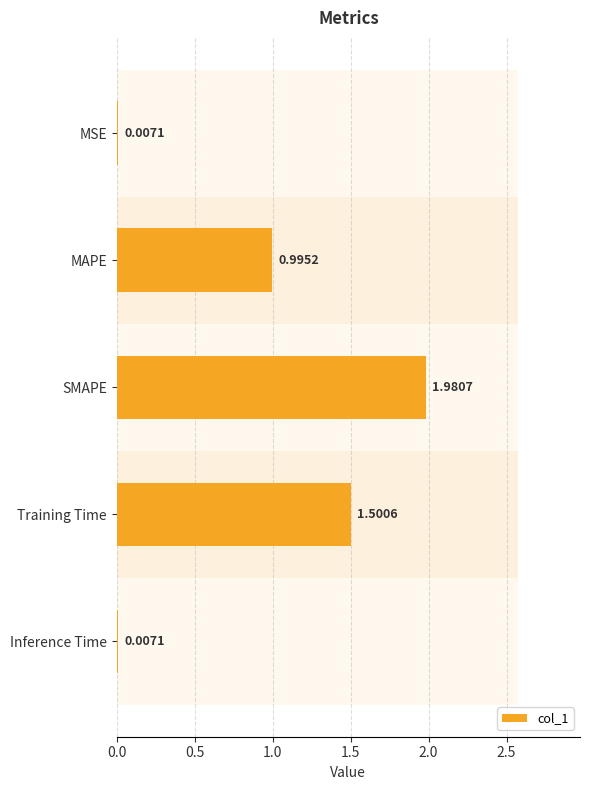

How many bars are there in total?

5